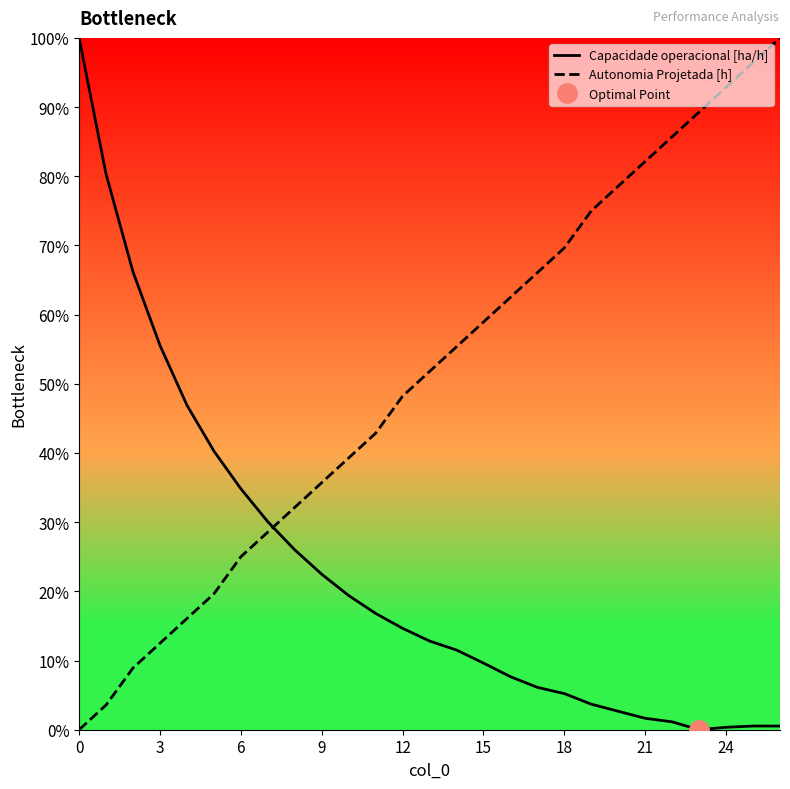

The Autonomia Projetada [h] series shows 0.4 at 10. True or false?

True